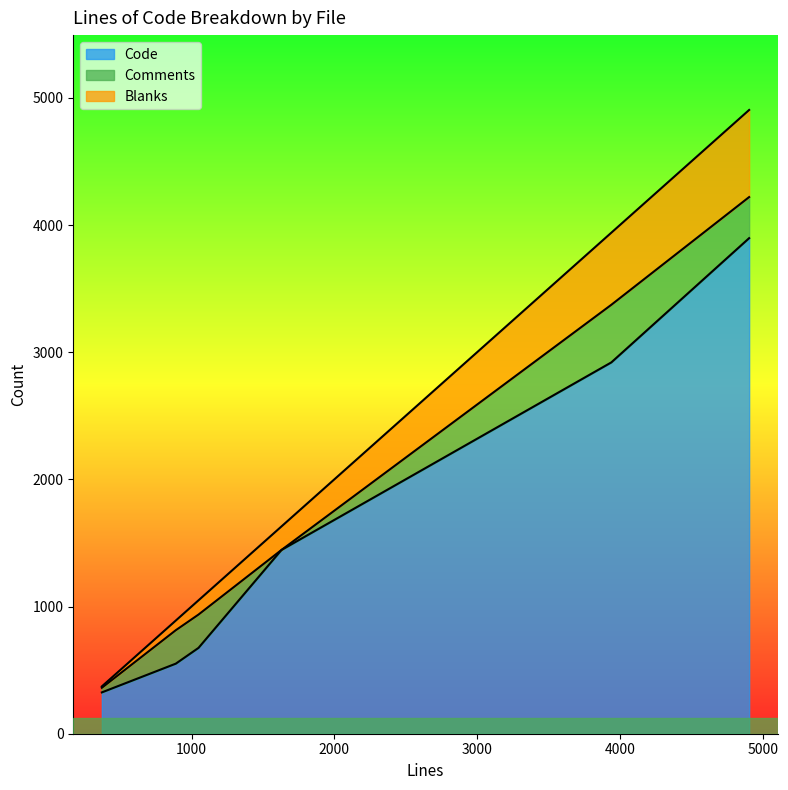

What is the difference between the maximum and minimum values in the Comments series?

453